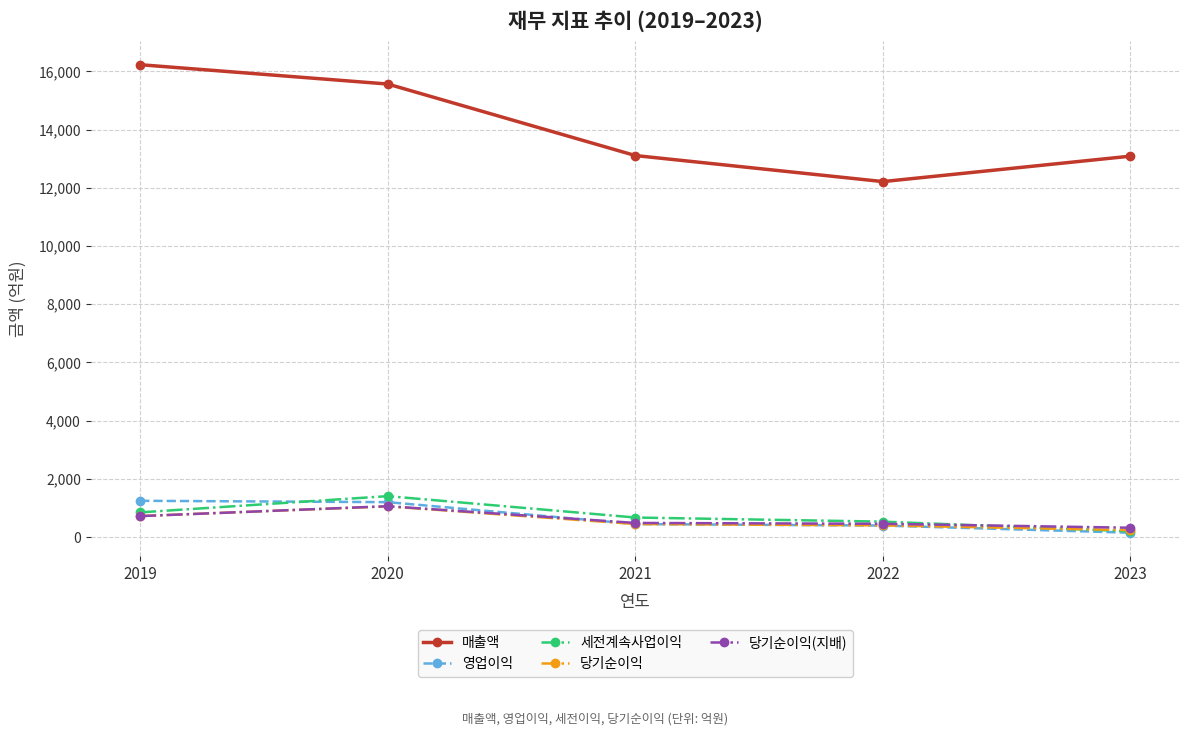

True or false: 당기순이익(지배) has a value of 719 at 2019.

True